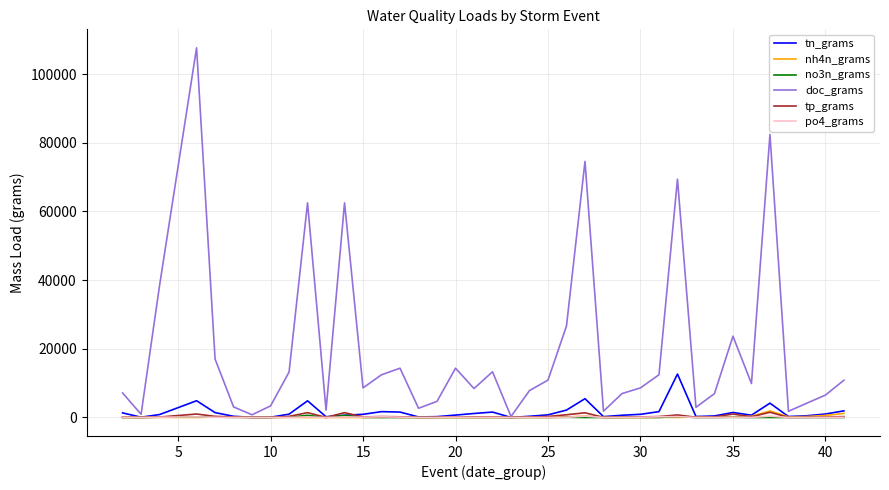

What is the maximum value for tp_grams?

1519.4